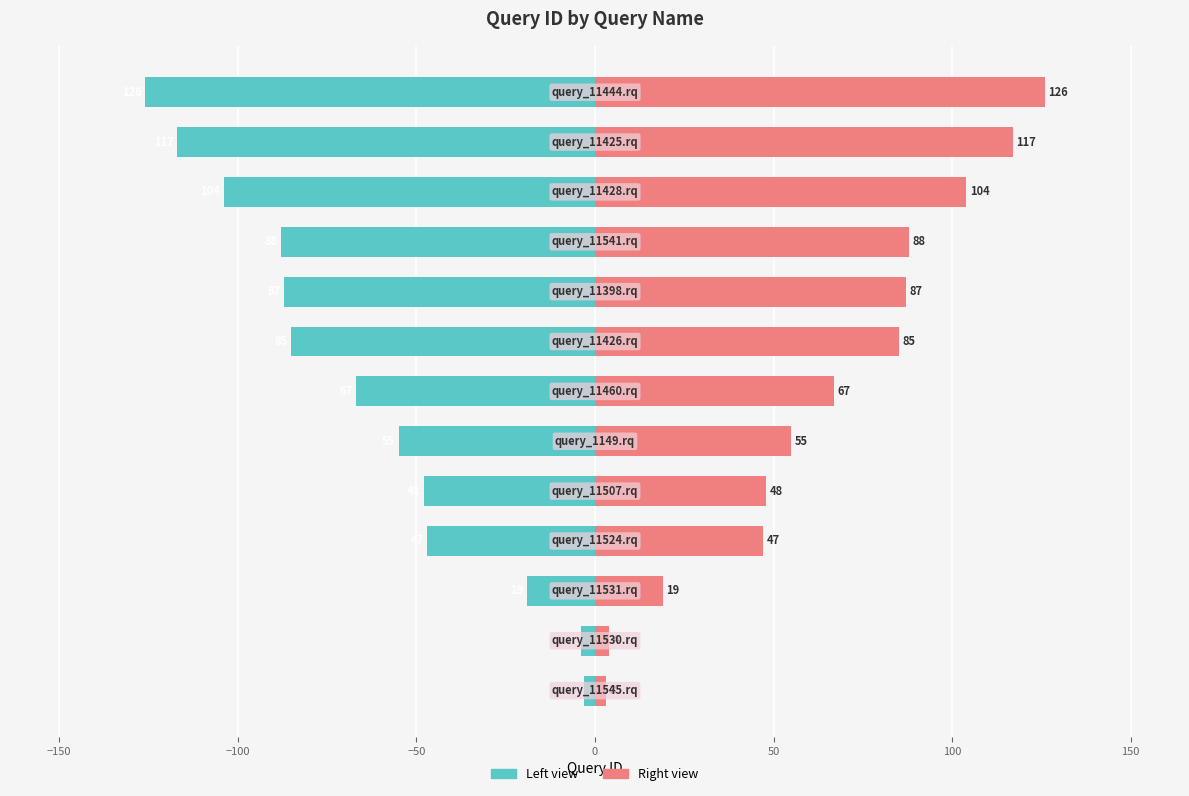

Is it true that queryID (left) equals -47 at 10?

False